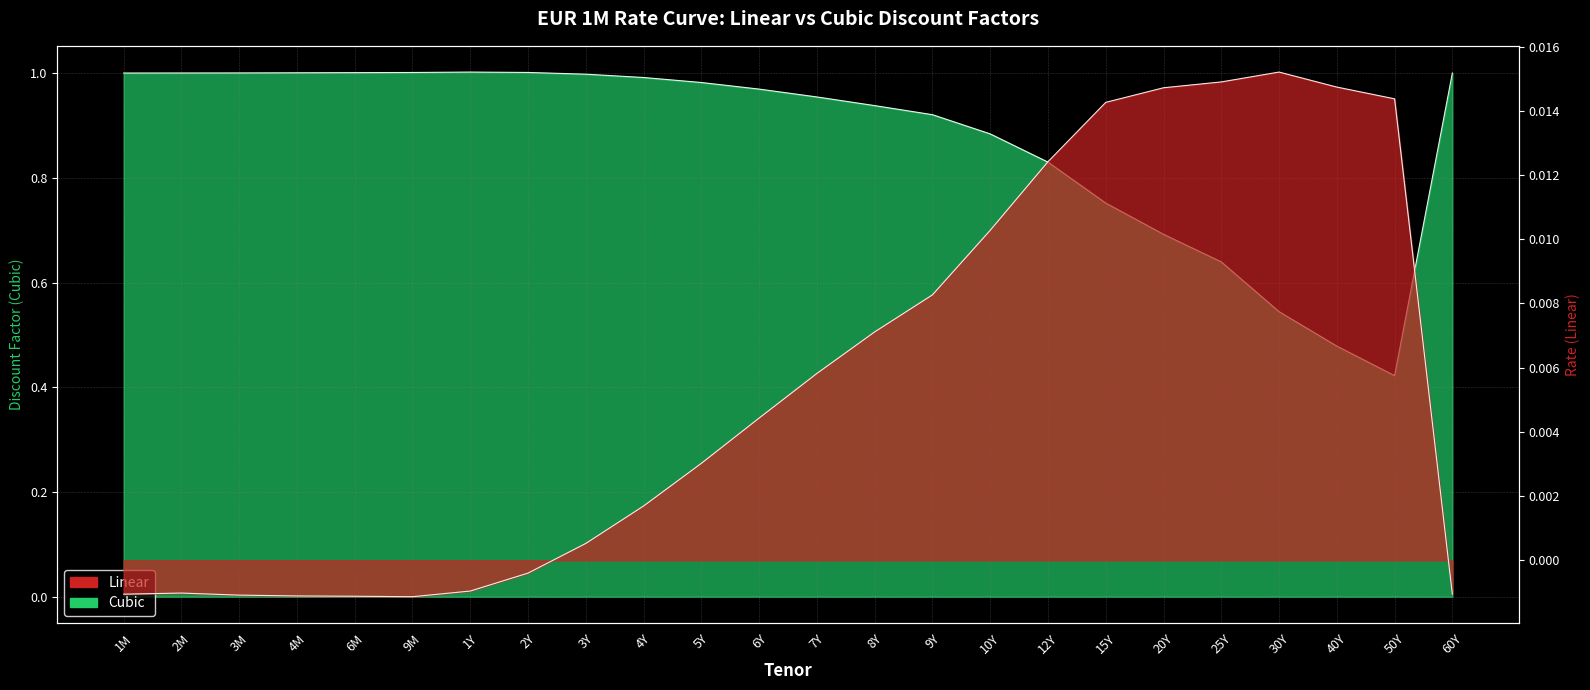

Is it true that Linear equals 0.0 at 12Y?

True